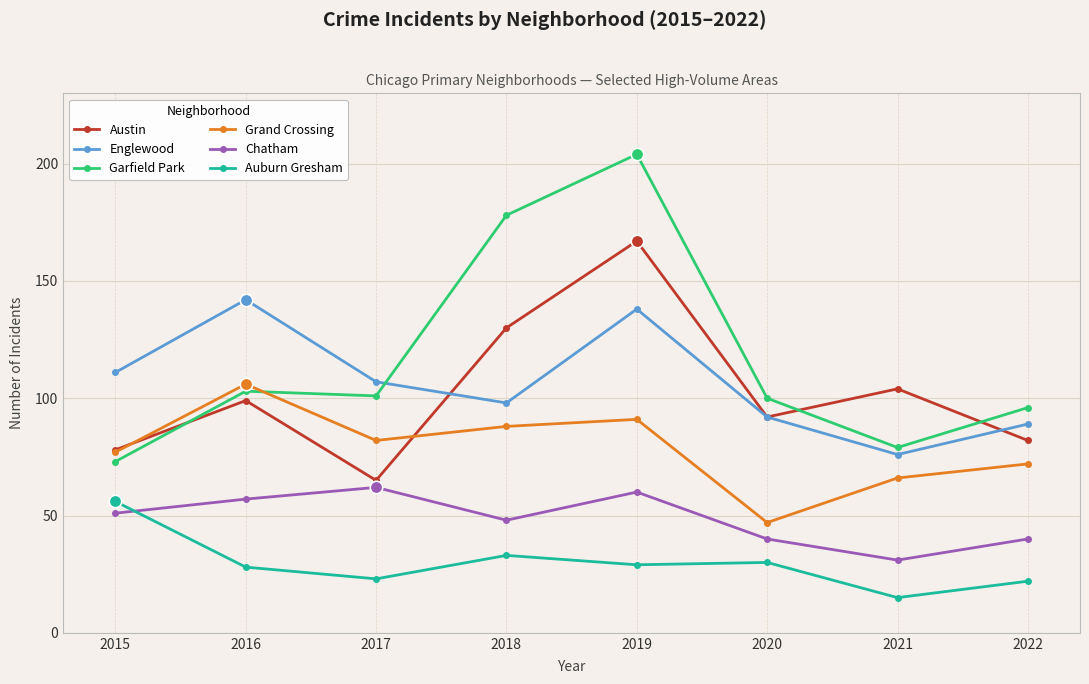

The value of Chatham at 2019 is 60. True or false?

True